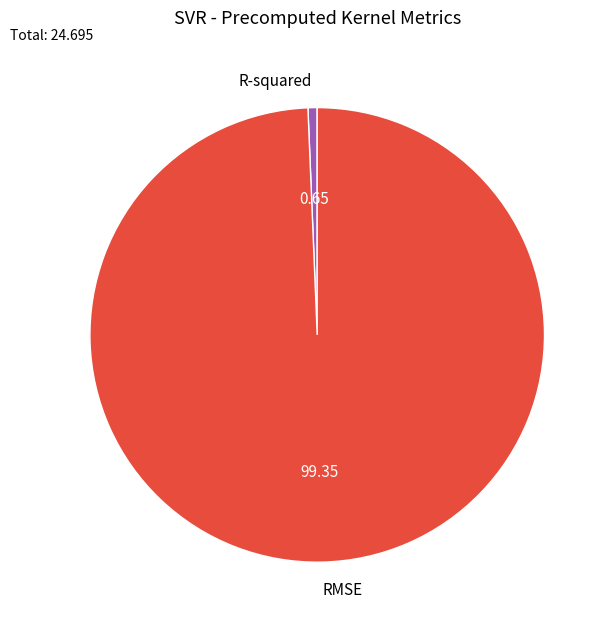

Is the sum of R-squared and RMSE greater than half?

Yes